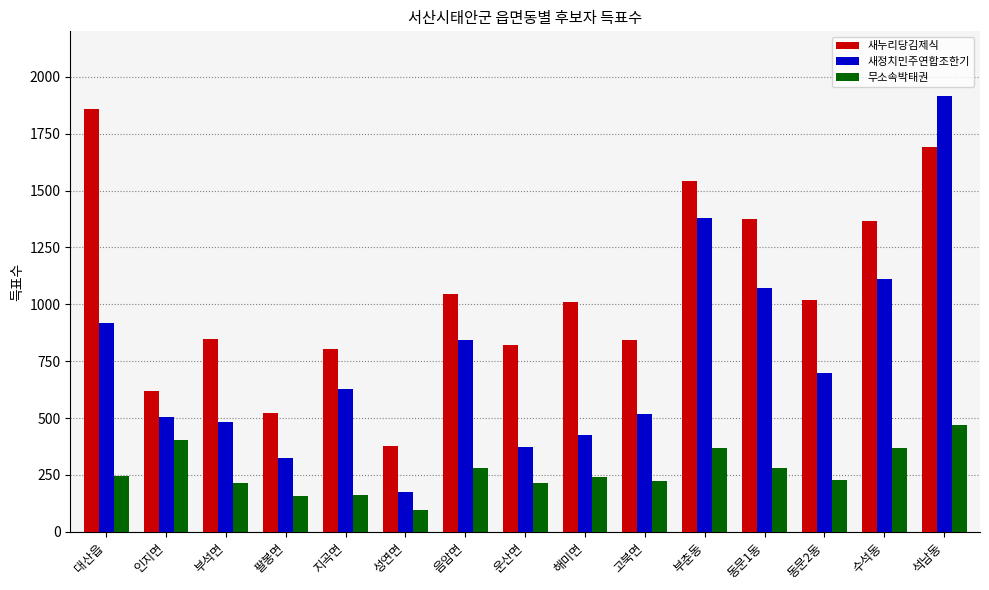

The value of 새누리당김제식 at 인지면 is 323. True or false?

False